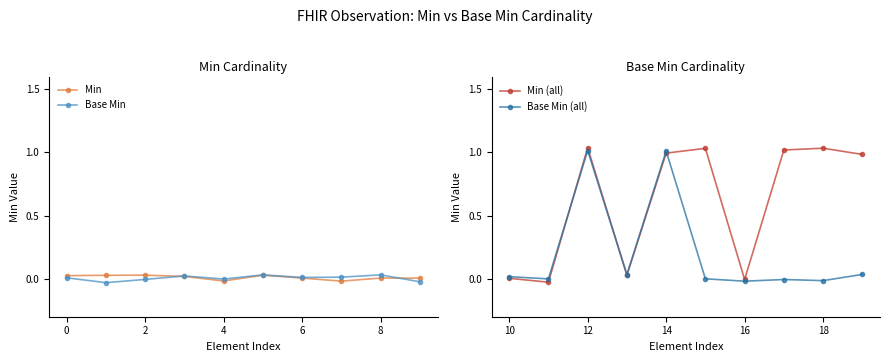

Which series has the widest spread of values?

Min (all)